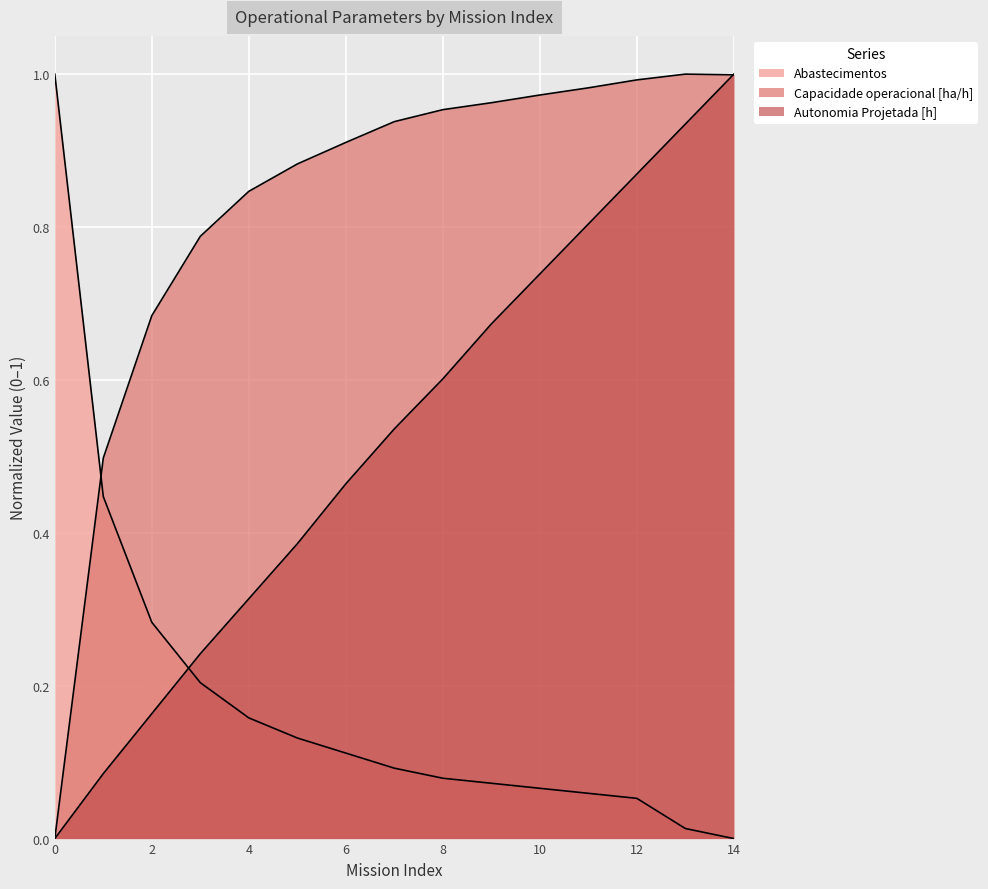

True or false: Abastecimentos has more than 1 points higher than both neighbors.

False